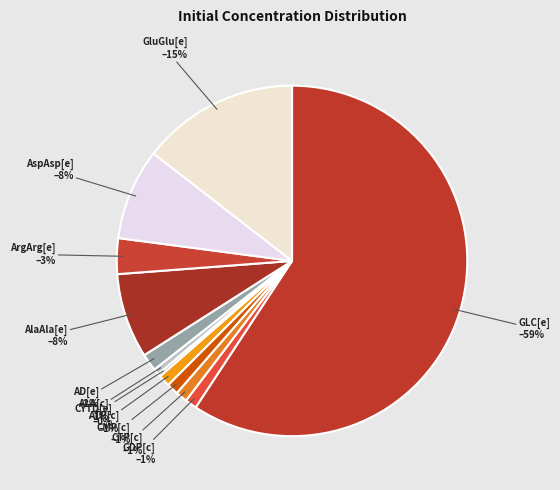

Which slice is the largest?

GLC[e]